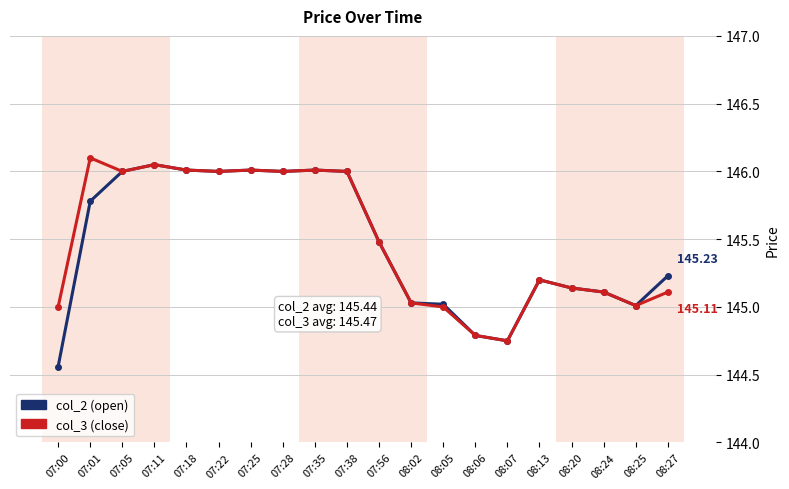

What is the sum of all col_3 (close) values?

2909.8